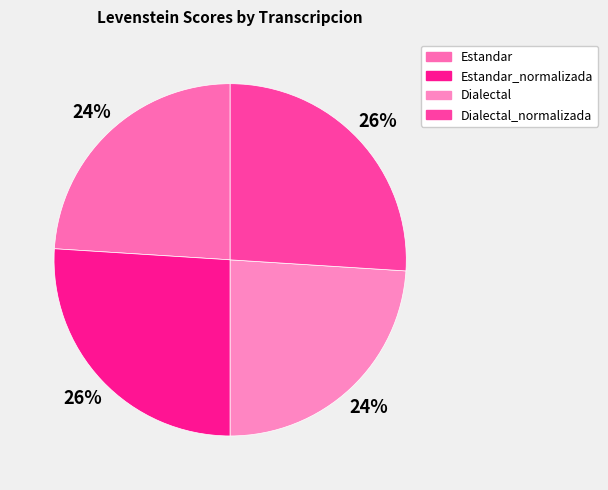

Is it true that Dialectal is 24% of the pie?

True